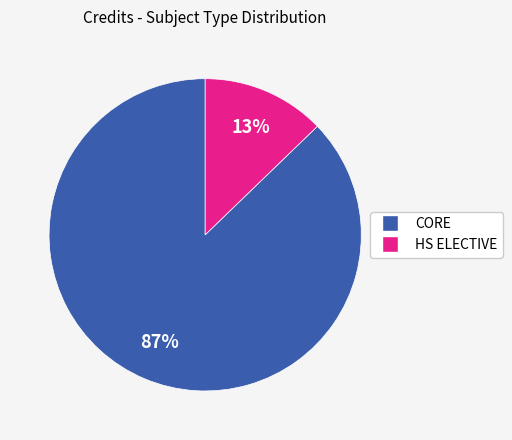

Is there any slice that represents more than half of the pie?

Yes